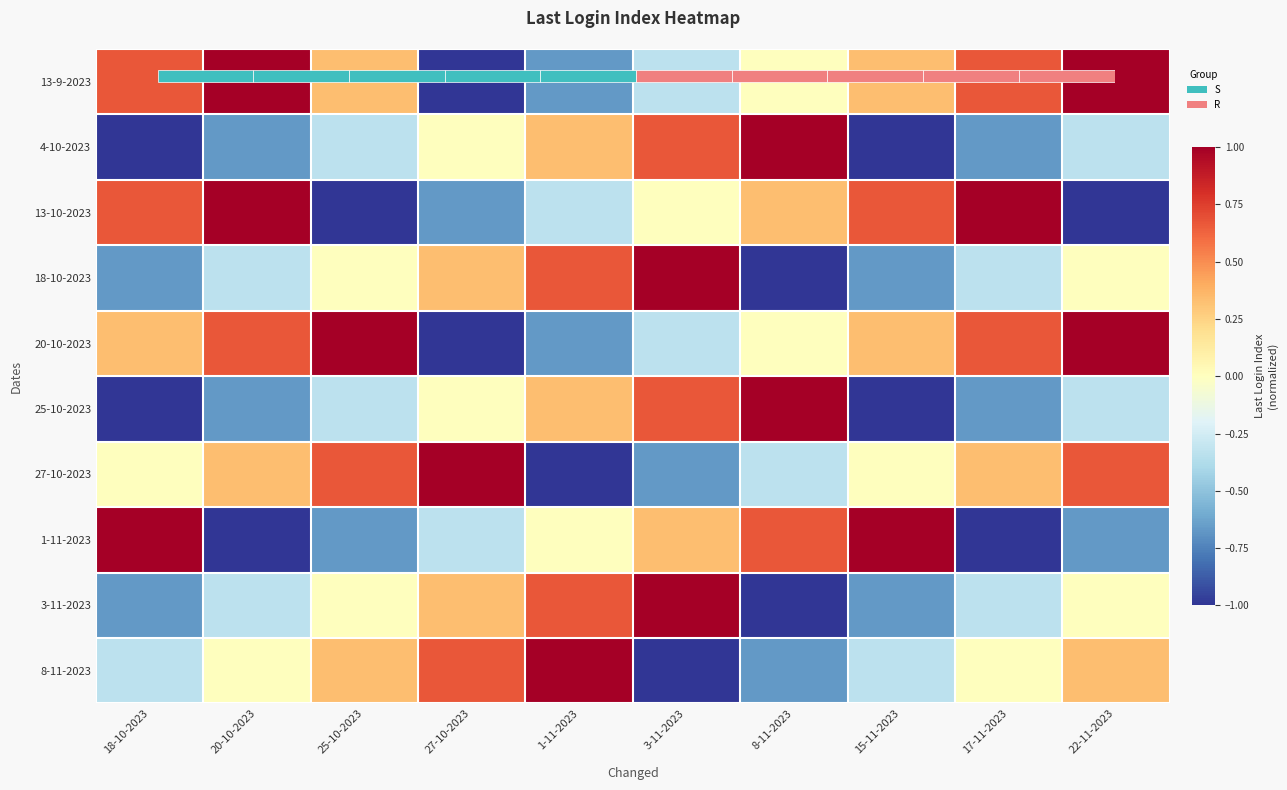

At which label is 8-11-2023 closest to 0?

20-10-2023